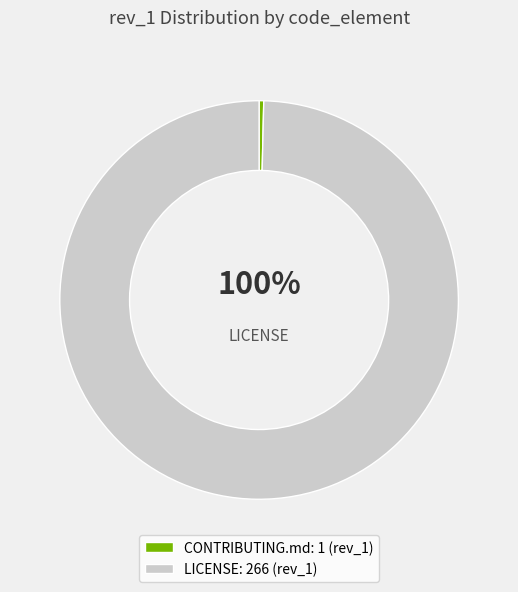

What percentage is the LICENSE slice, to the nearest percent?

100%